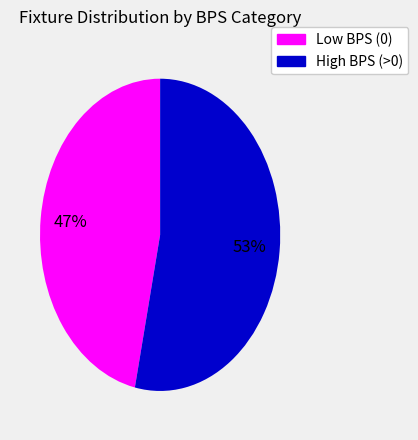

To the nearest percent, what is the average slice percentage?

50%